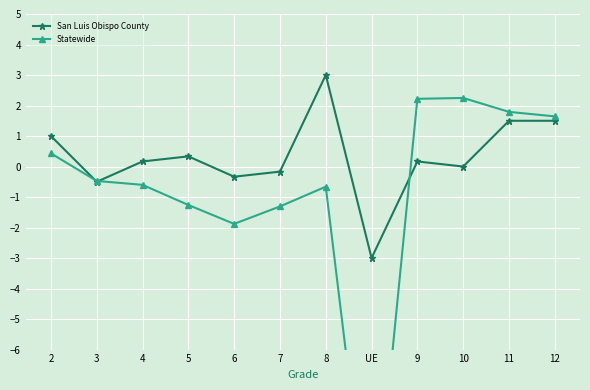

Reading right to left, extract all data points from this chart.

San Luis Obispo County: 1.5	1.5	0.0	0.2	-3.0	3.0	-0.2	-0.3	0.3	0.2	-0.5	1.0
Statewide: 1.6	1.8	2.2	2.2	-13.0	-0.7	-1.3	-1.9	-1.3	-0.6	-0.5	0.4